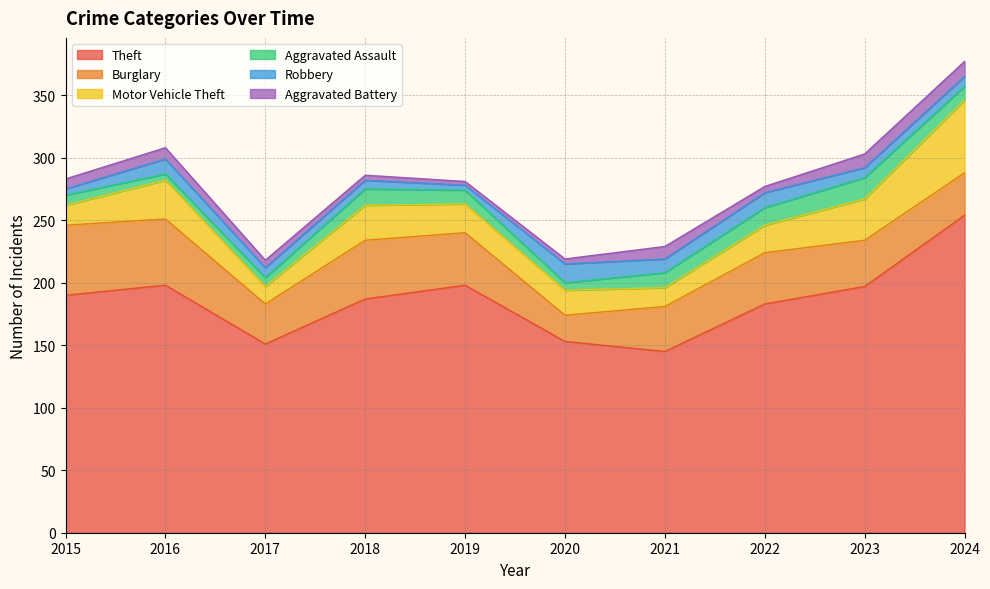

True or false: Motor Vehicle Theft and Aggravated Assault cross at least once.

False